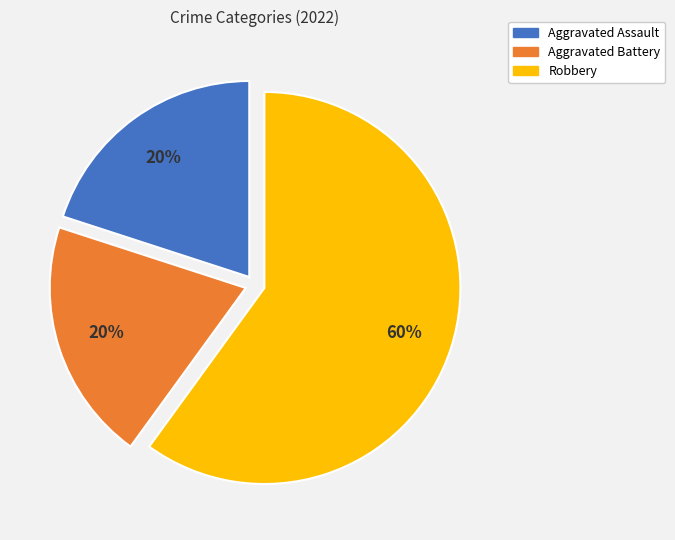

Which has a higher value, Aggravated Battery or Robbery?

Robbery